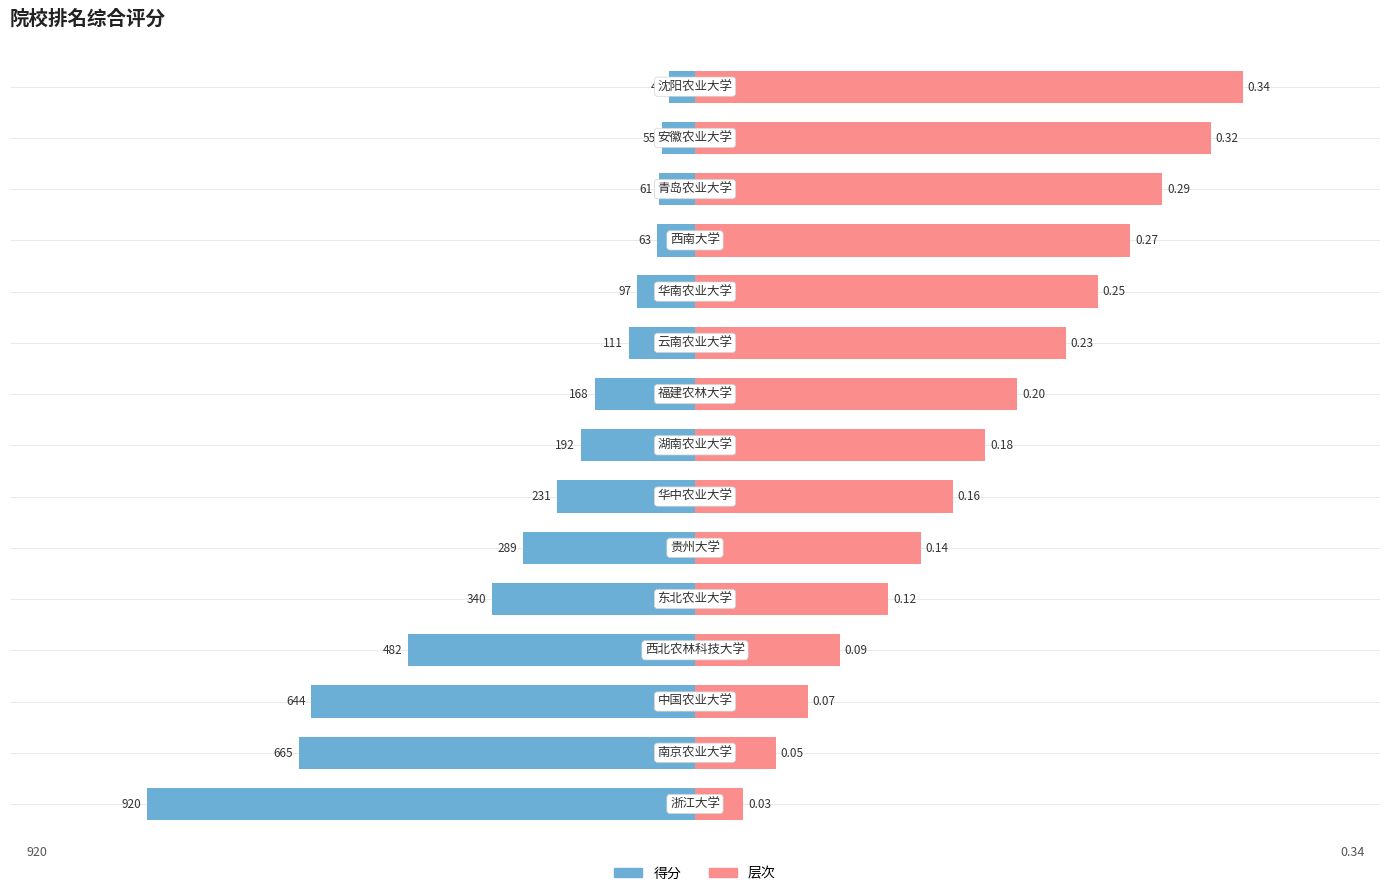

Count the number of categories in the chart.

15